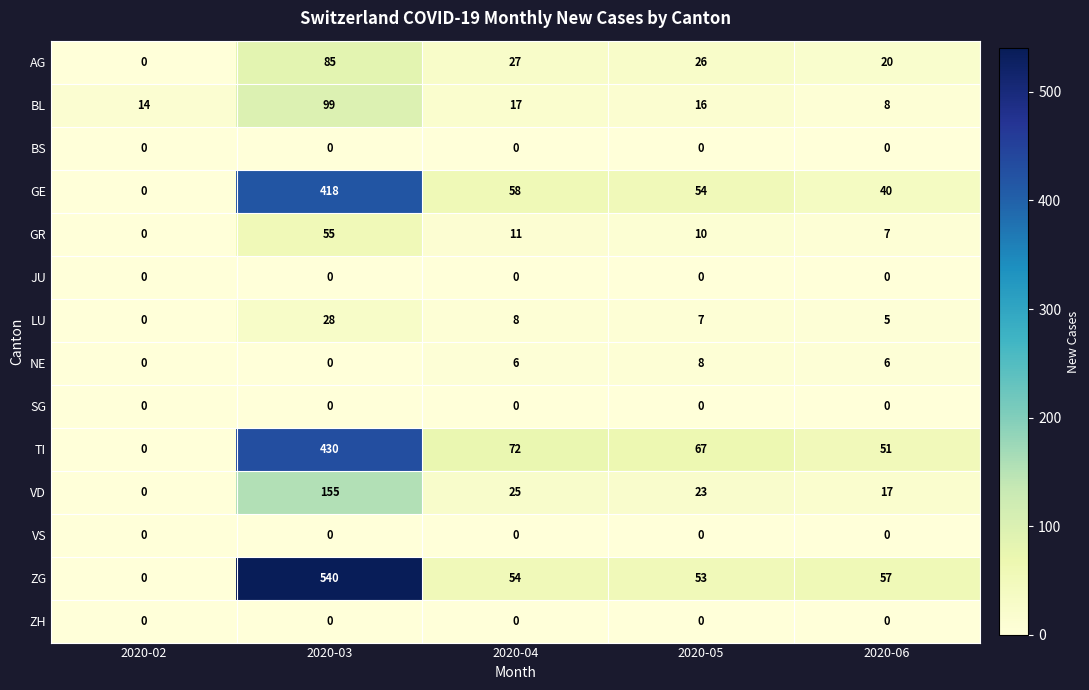

At how many categories does at least one series exceed 495?

1